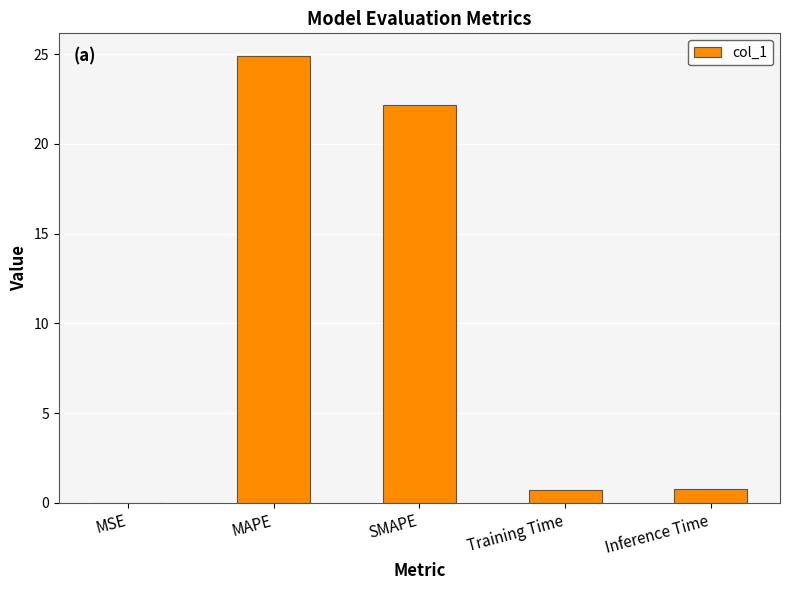

Is it true that the value at Training Time is 0.7?

True